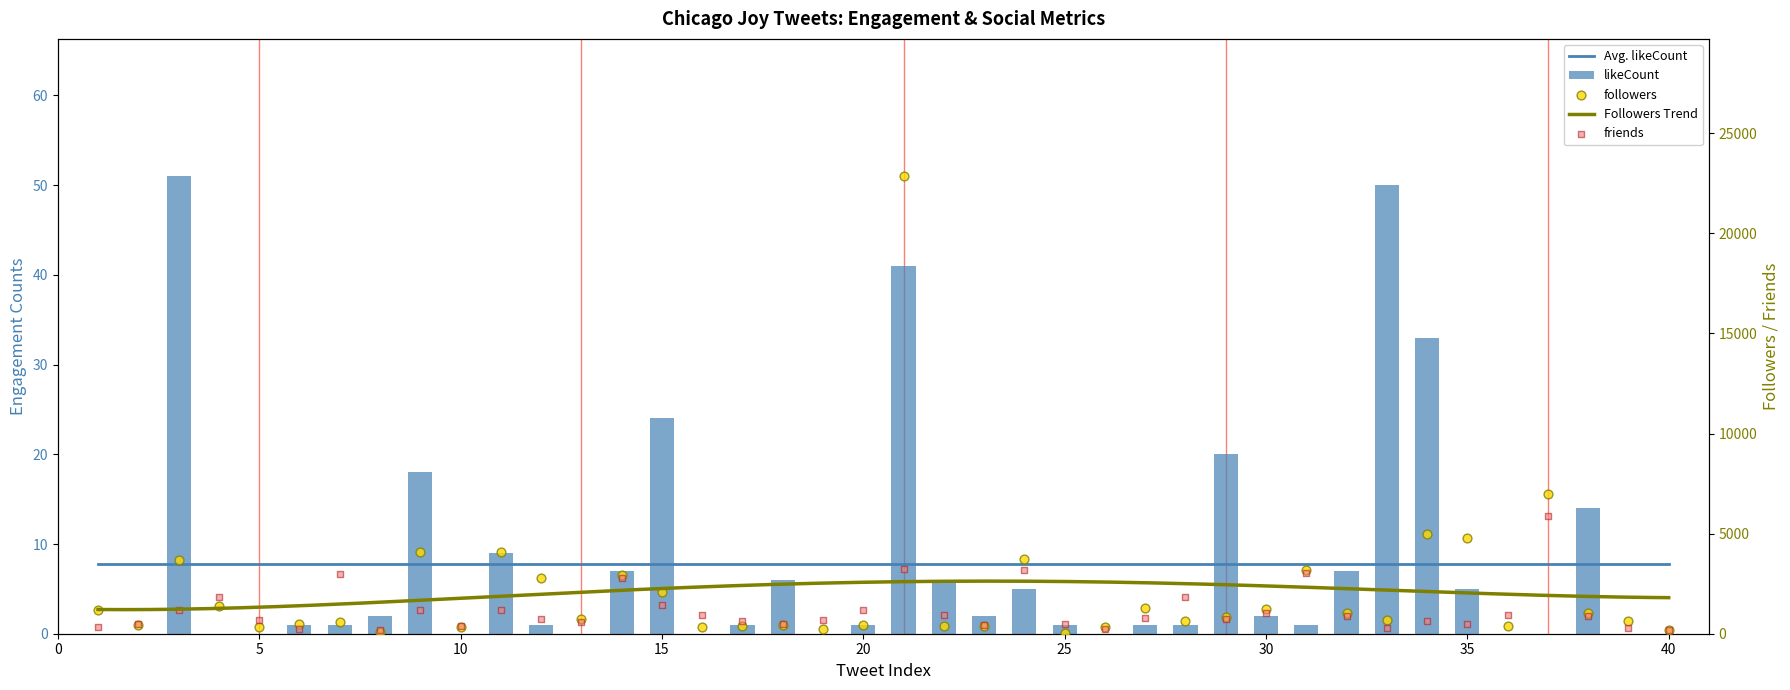

At how many categories does at least one series exceed 21780?

1